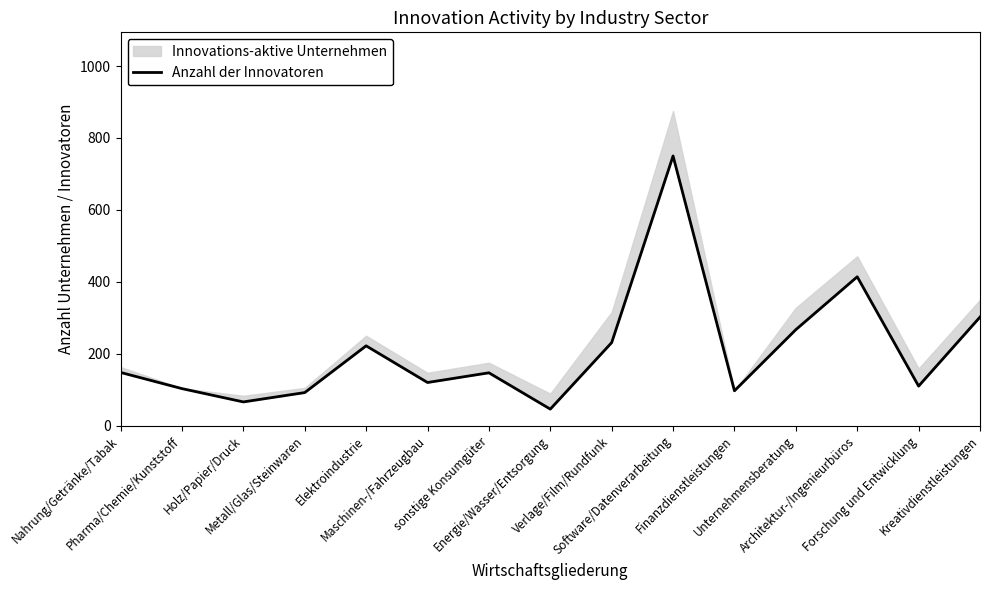

Rank the categories by value from highest to lowest.

Software/Datenverarbeitung, Architektur-/Ingenieurbüros, Kreativdienstleistungen, Unternehmensberatung, Verlage/Film/Rundfunk, Elektroindustrie, Nahrung/Getränke/Tabak, sonstige Konsumgüter, Maschinen-/Fahrzeugbau, Forschung und Entwicklung, Pharma/Chemie/Kunststoff, Finanzdienstleistungen, Metall/Glas/Steinwaren, Holz/Papier/Druck, Energie/Wasser/Entsorgung